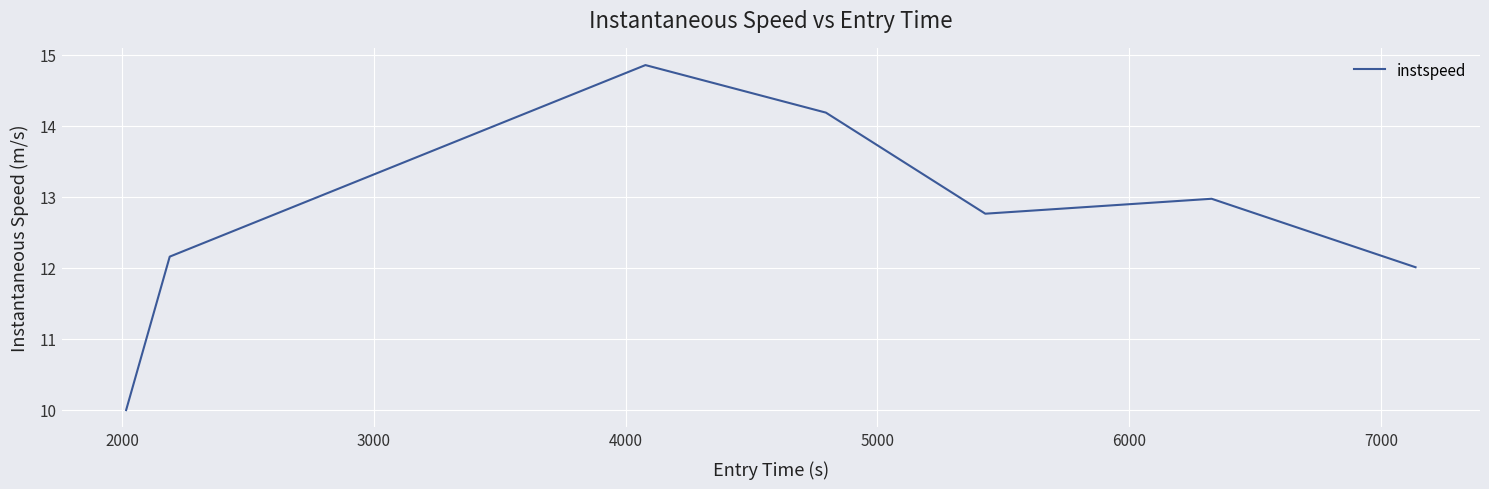

True or false: there are more than 1 points higher than both neighbors.

True